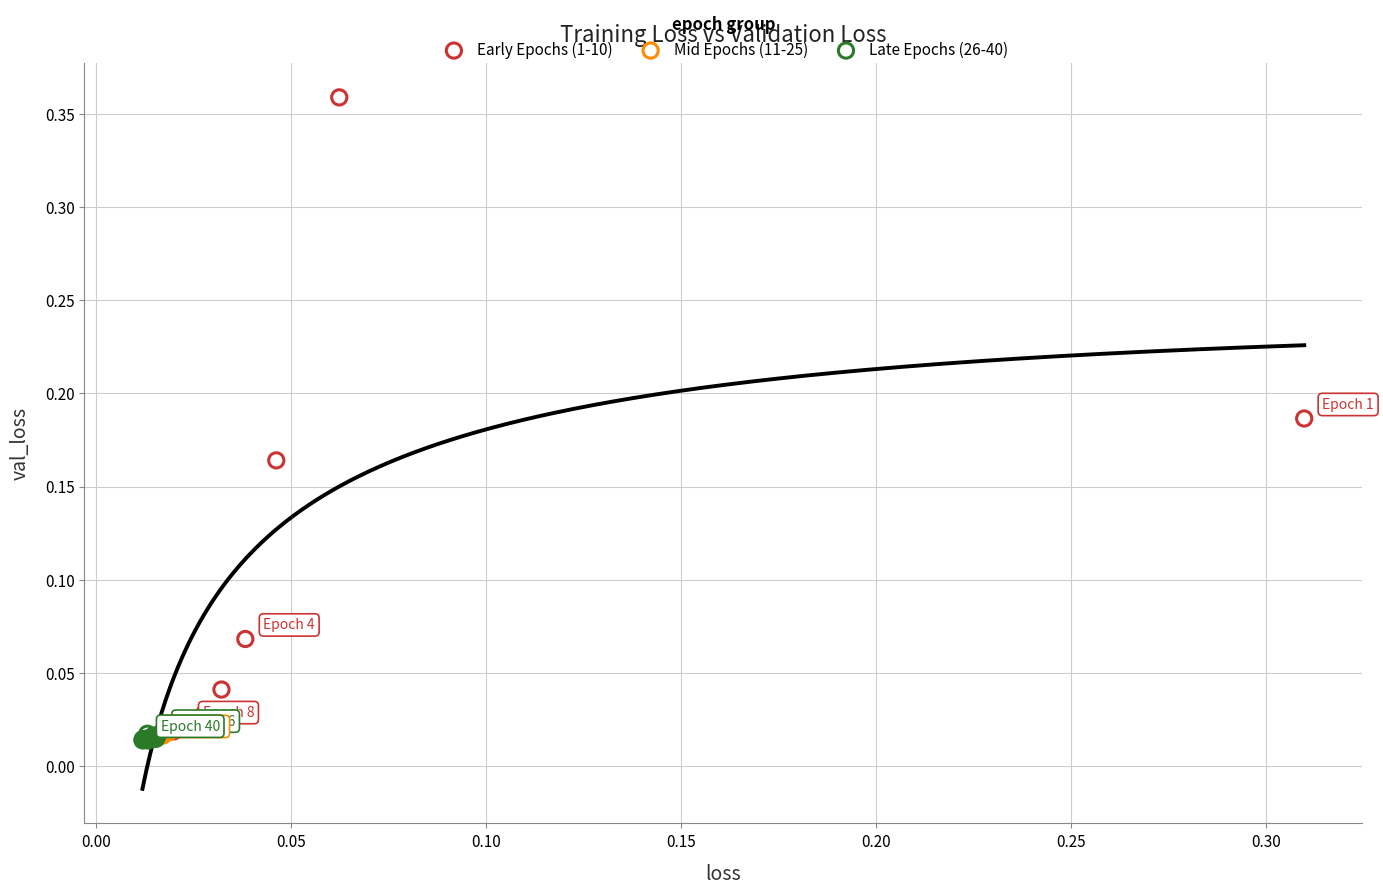

What are all the series names shown in the legend?

Early Epochs (1-10), Mid Epochs (11-25), Late Epochs (26-40)